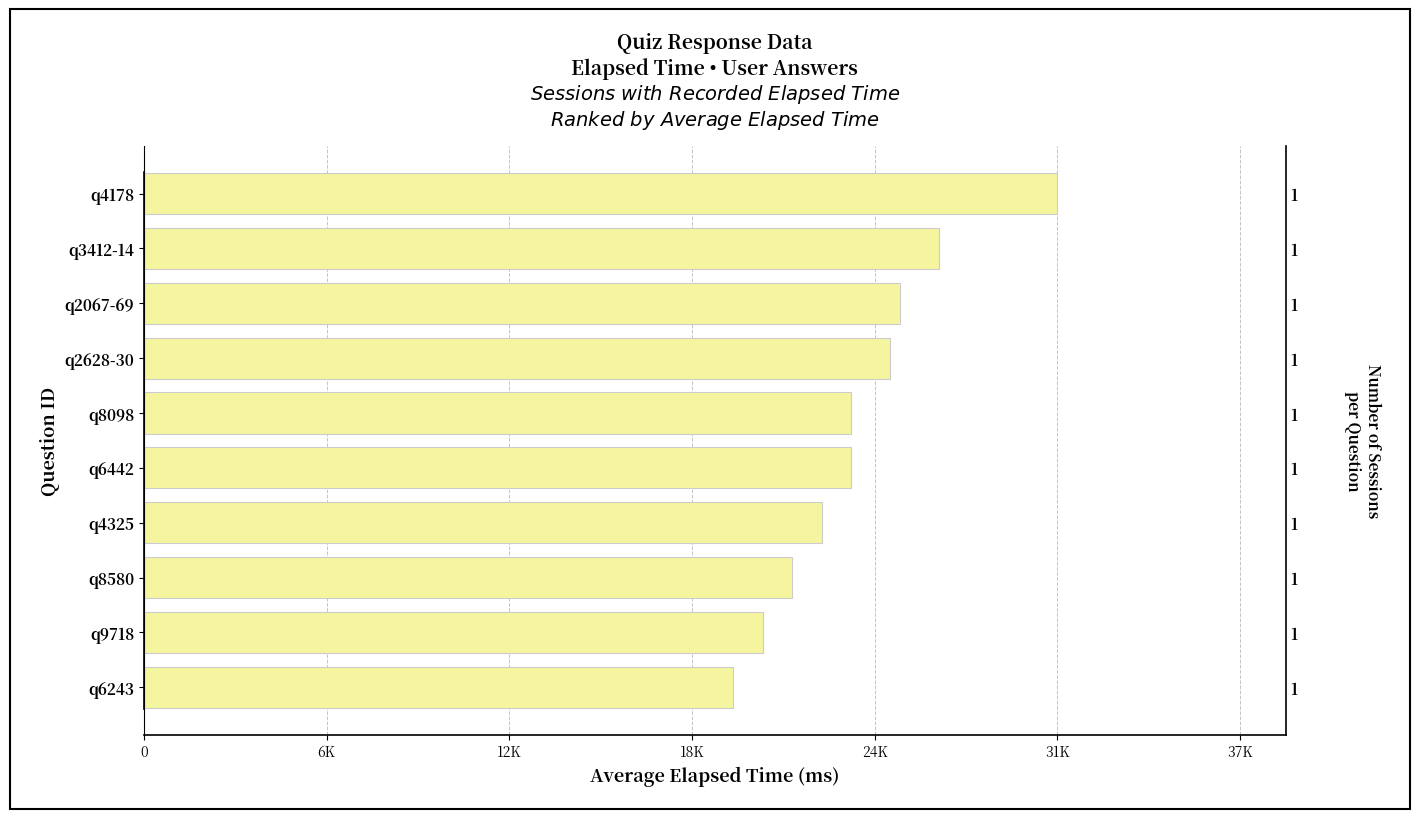

Is it true that the value at q8580 is 22000?

True